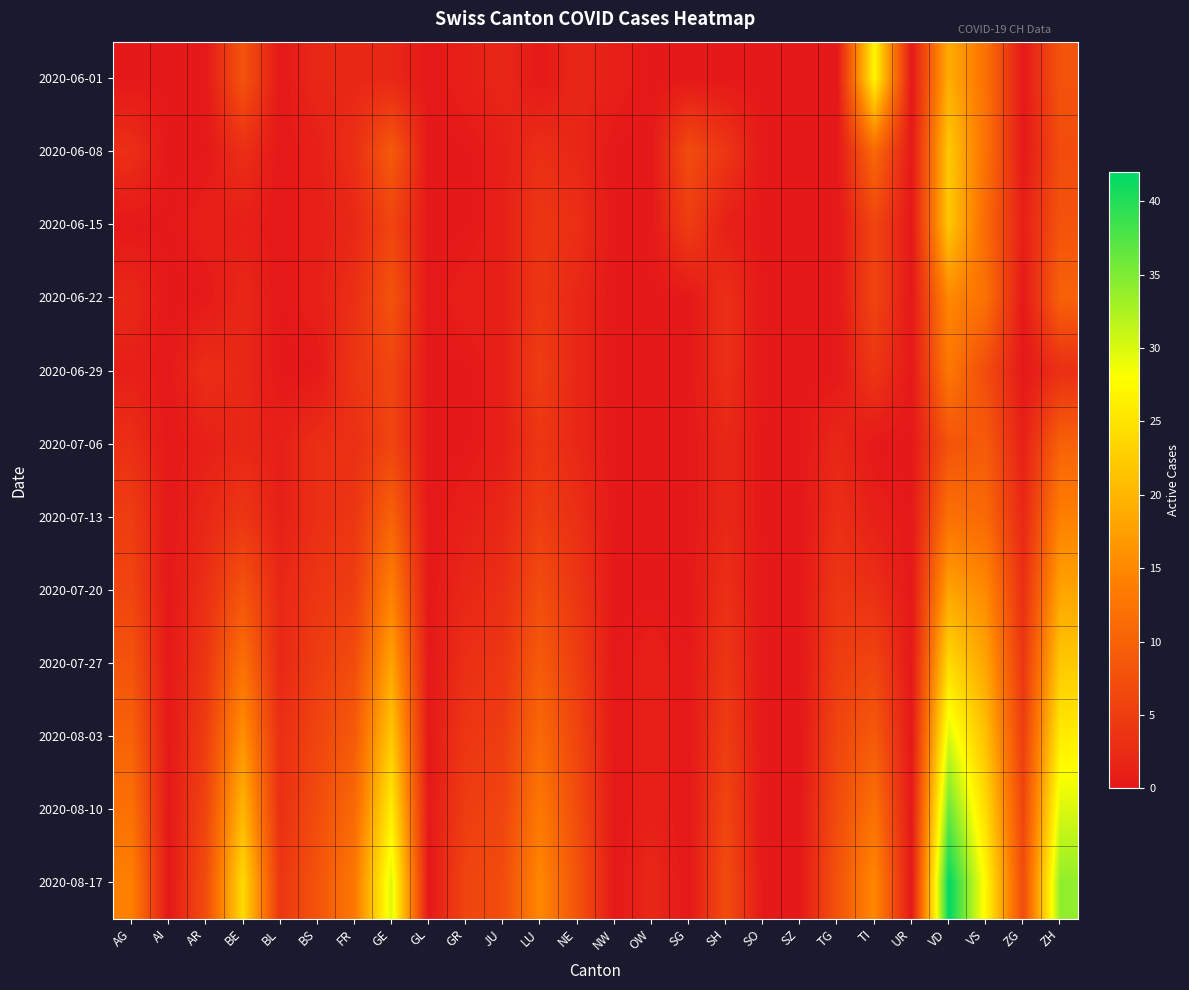

How many categories are shown in the chart?

26